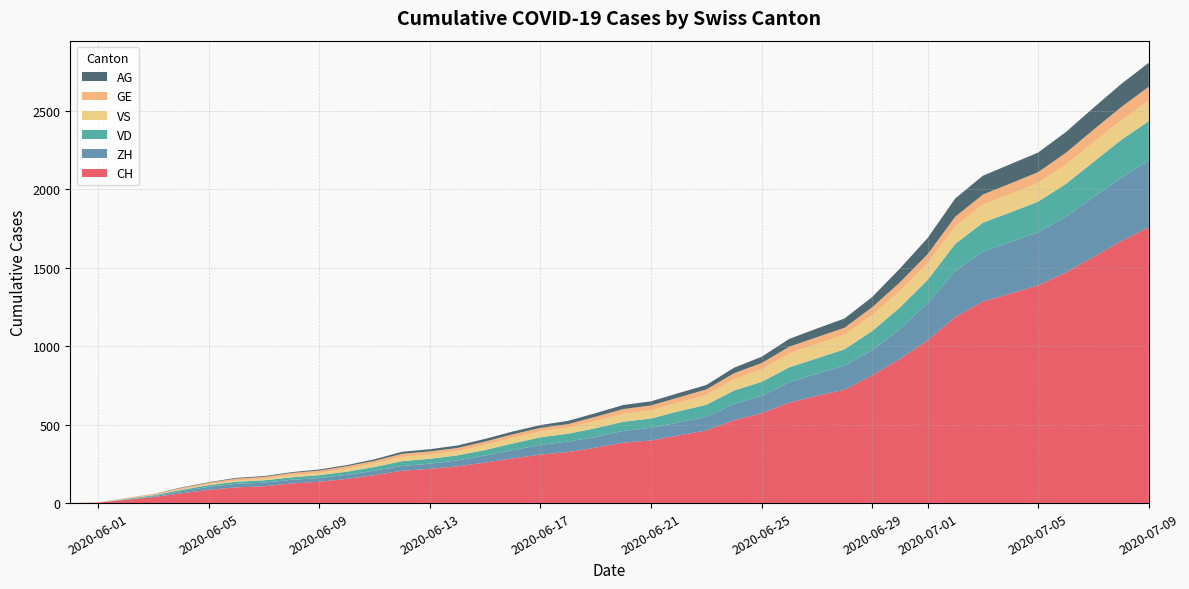

At which label does CH reach its peak?

2020-07-09